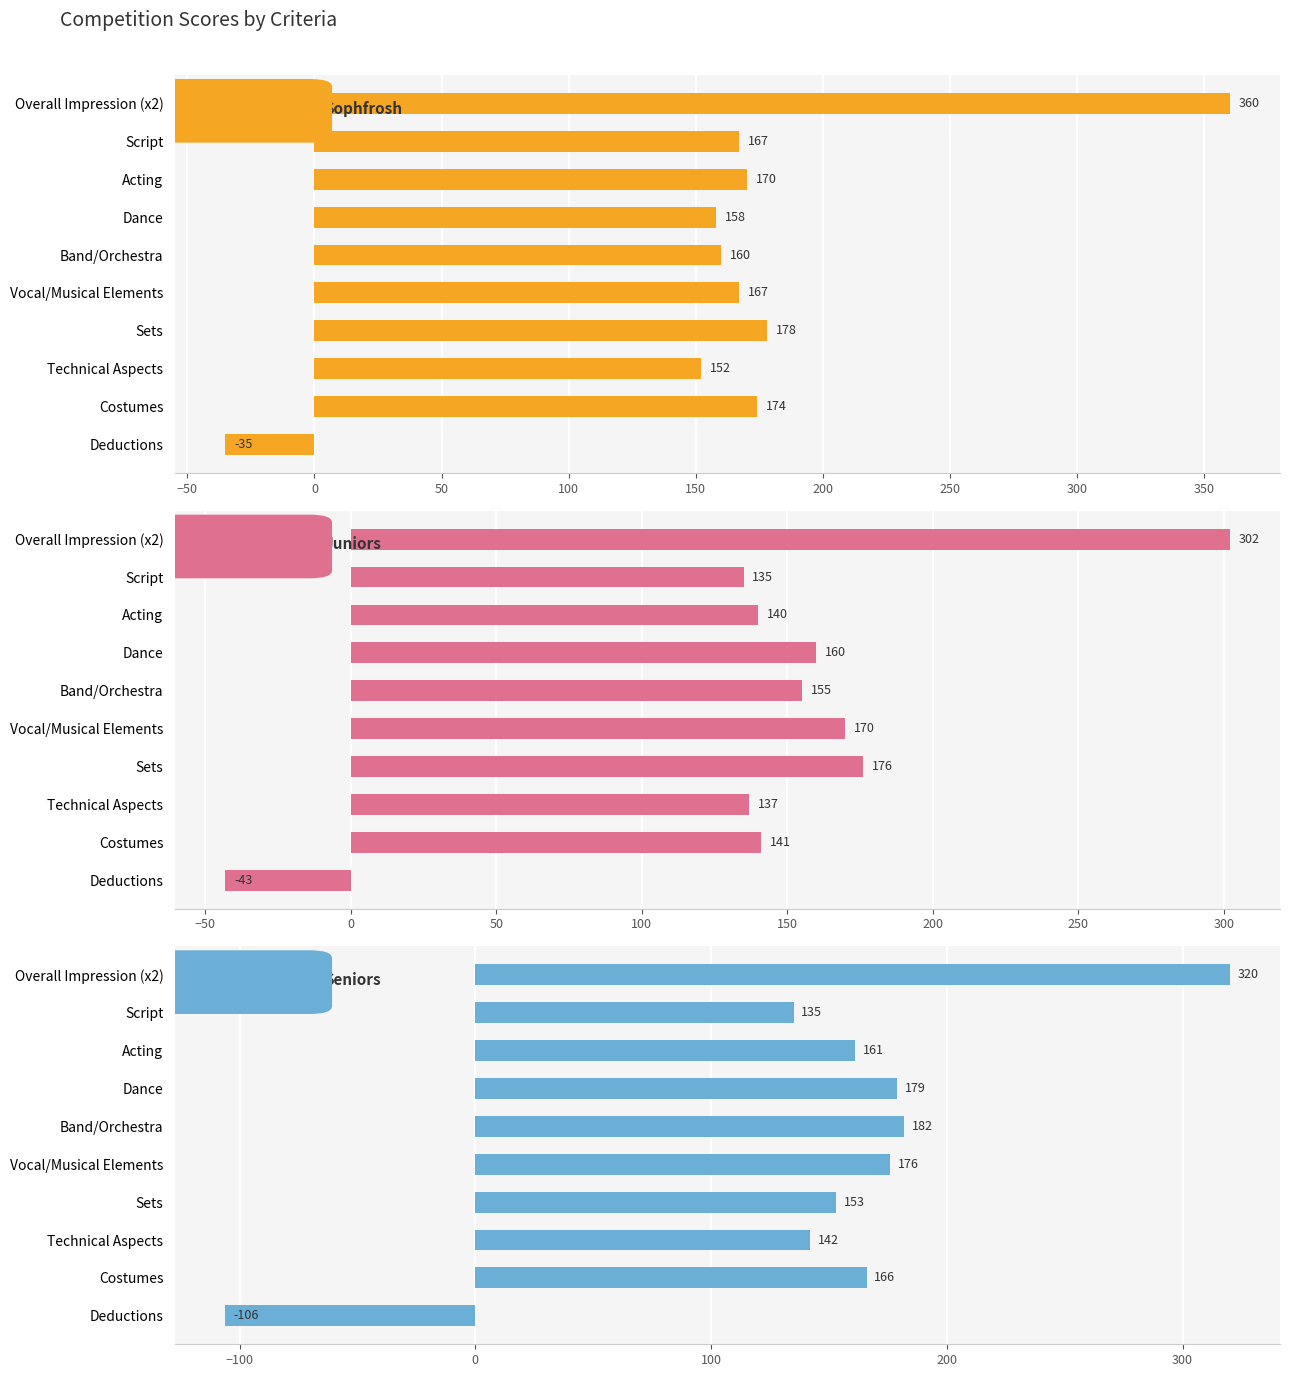

What is the minimum value for Seniors?

-106